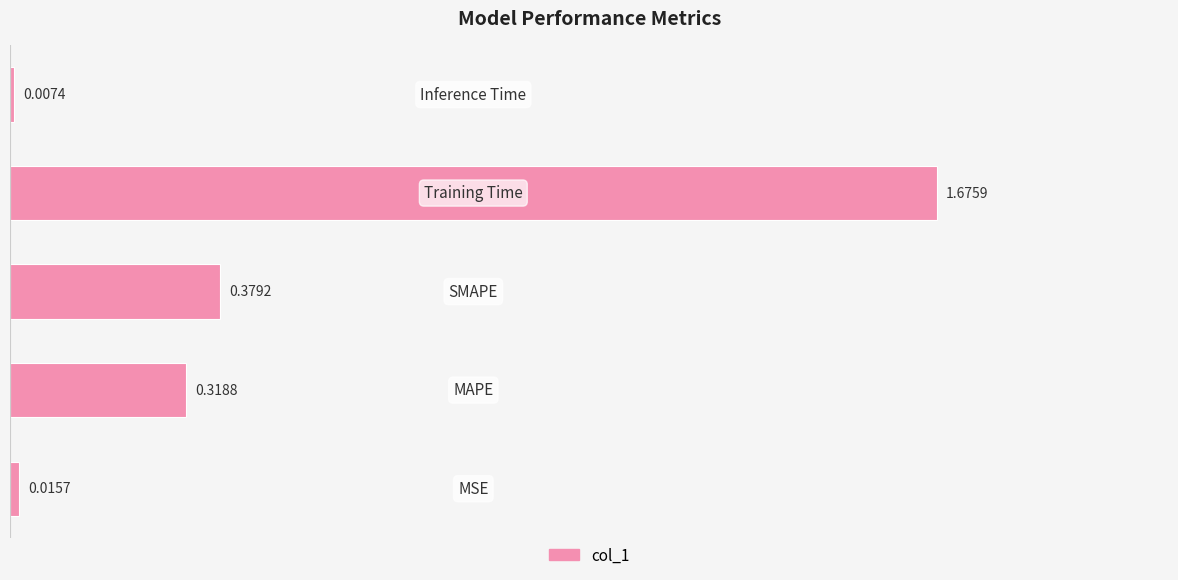

What is the average value?

0.5